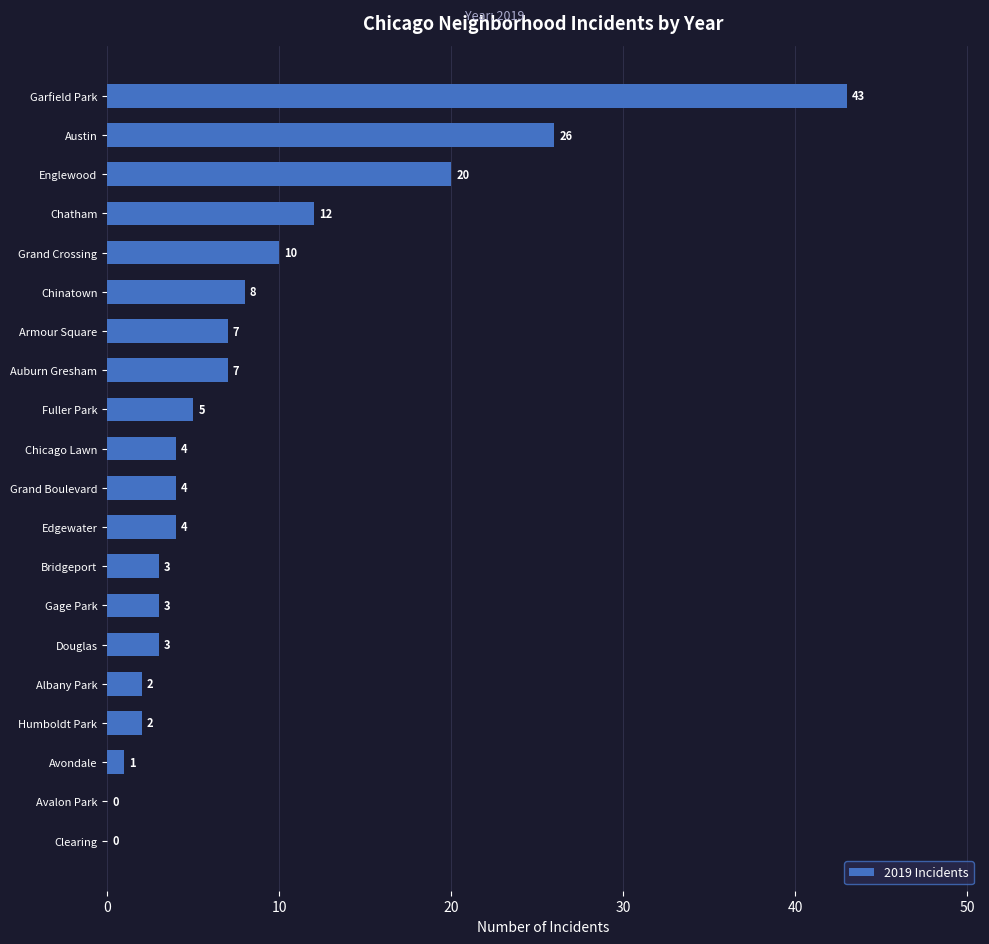

The value at Chatham is 12. True or false?

True